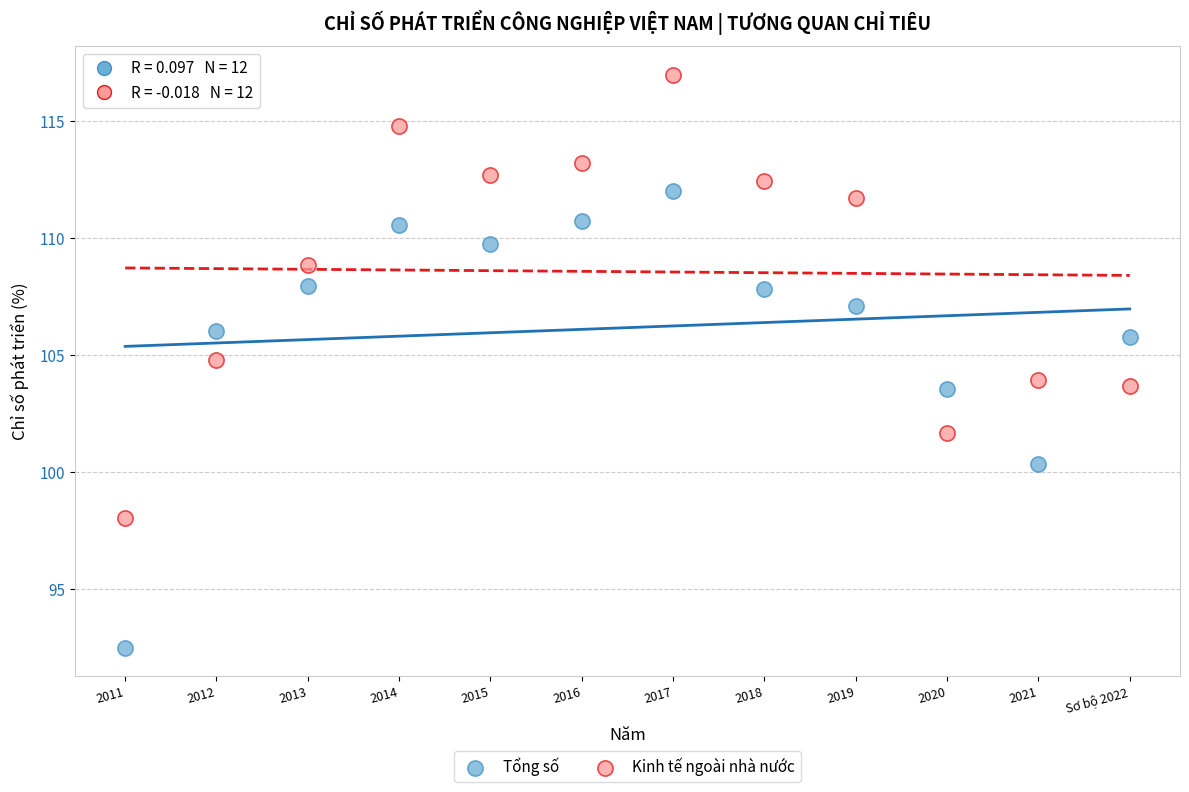

Which series contains the highest Y value?

Kinh tế ngoài nhà nước